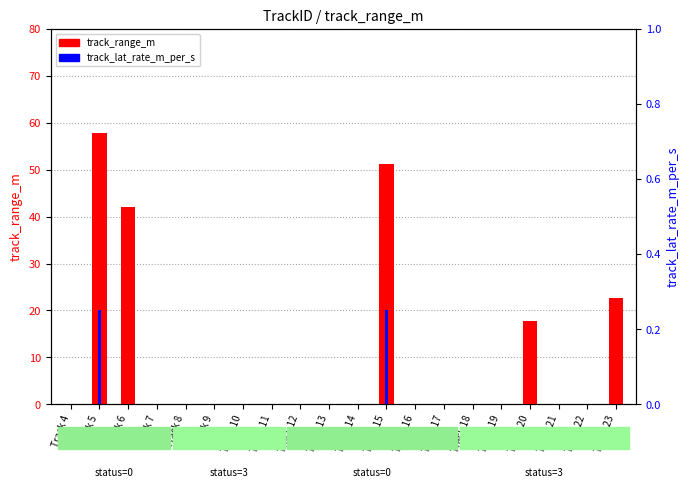

Are the bars grouped side by side (vs. stacked)?

Yes